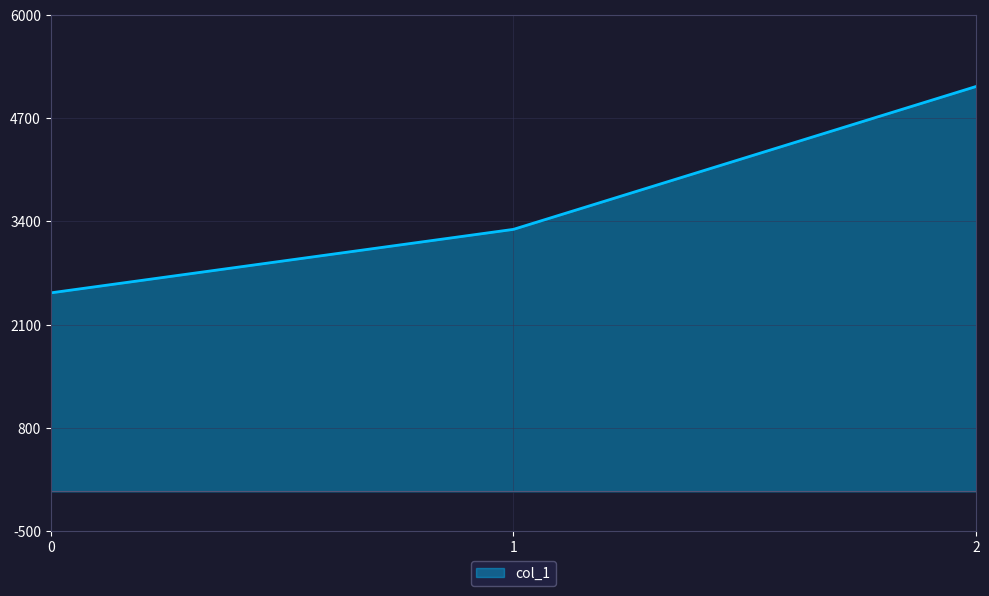

Reading right to left, extract all data points from this chart.

5100	3300	2500